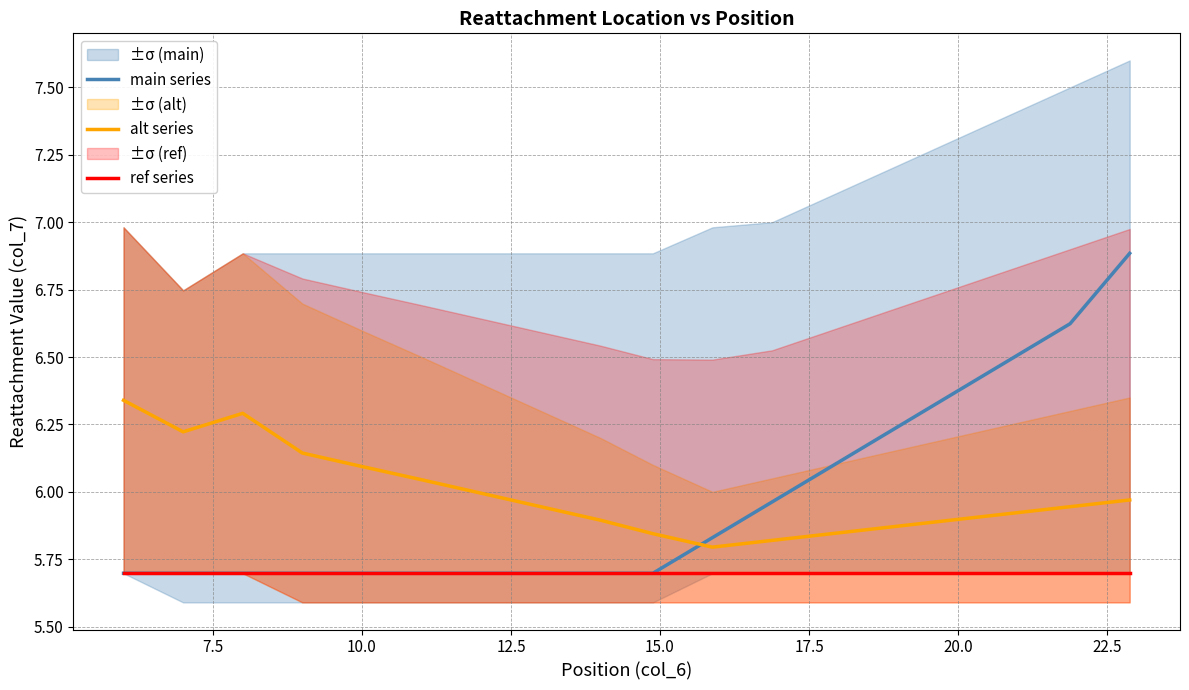

How many data points does each series have?

18